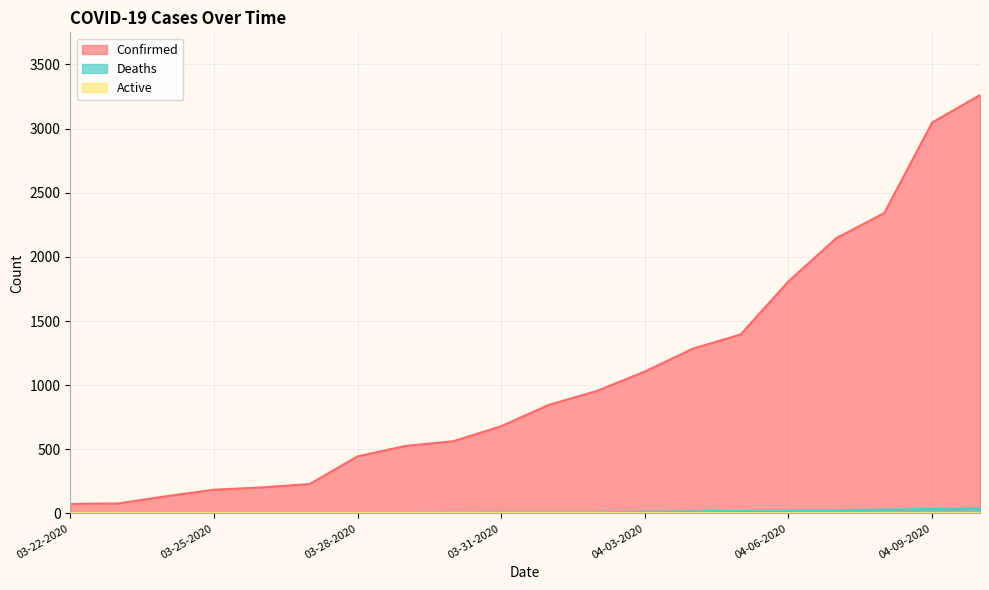

True or false: Deaths has more than 2 interior local peaks.

False